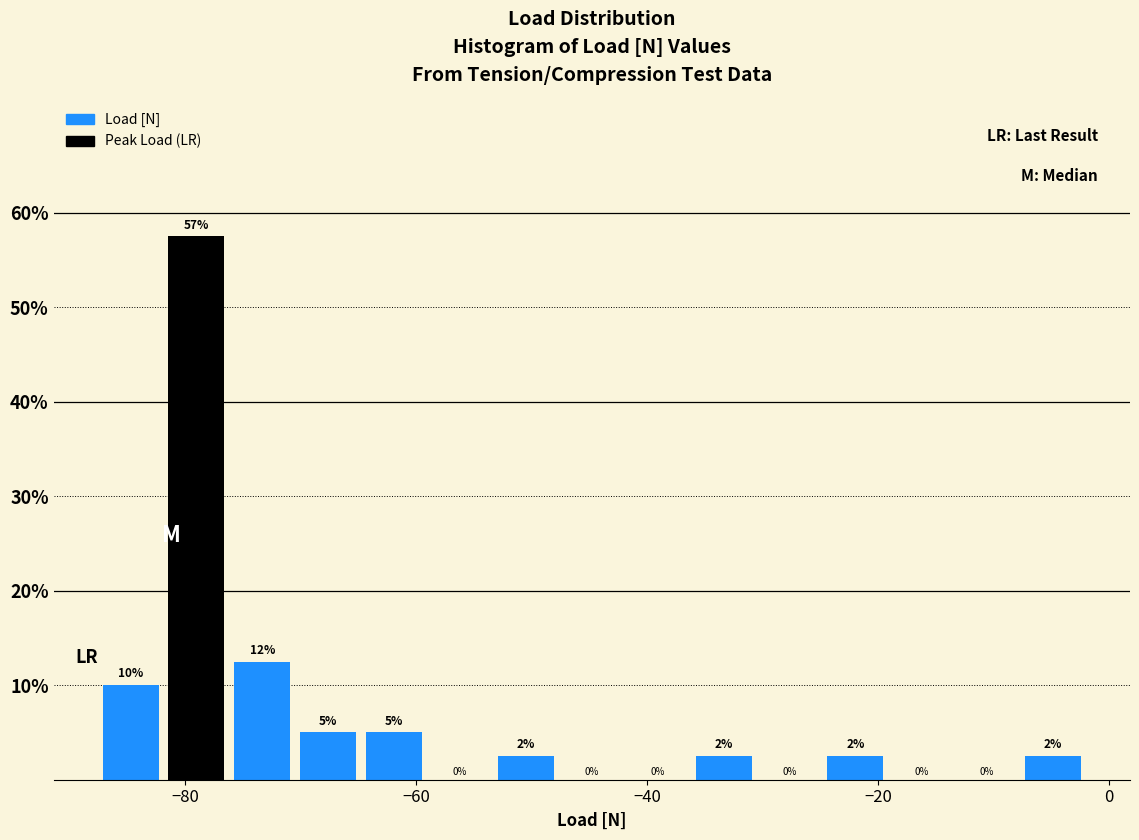

Around what value on the x-axis is the tallest bar? Give the approximate position of its centre, as read against the axis.

-80